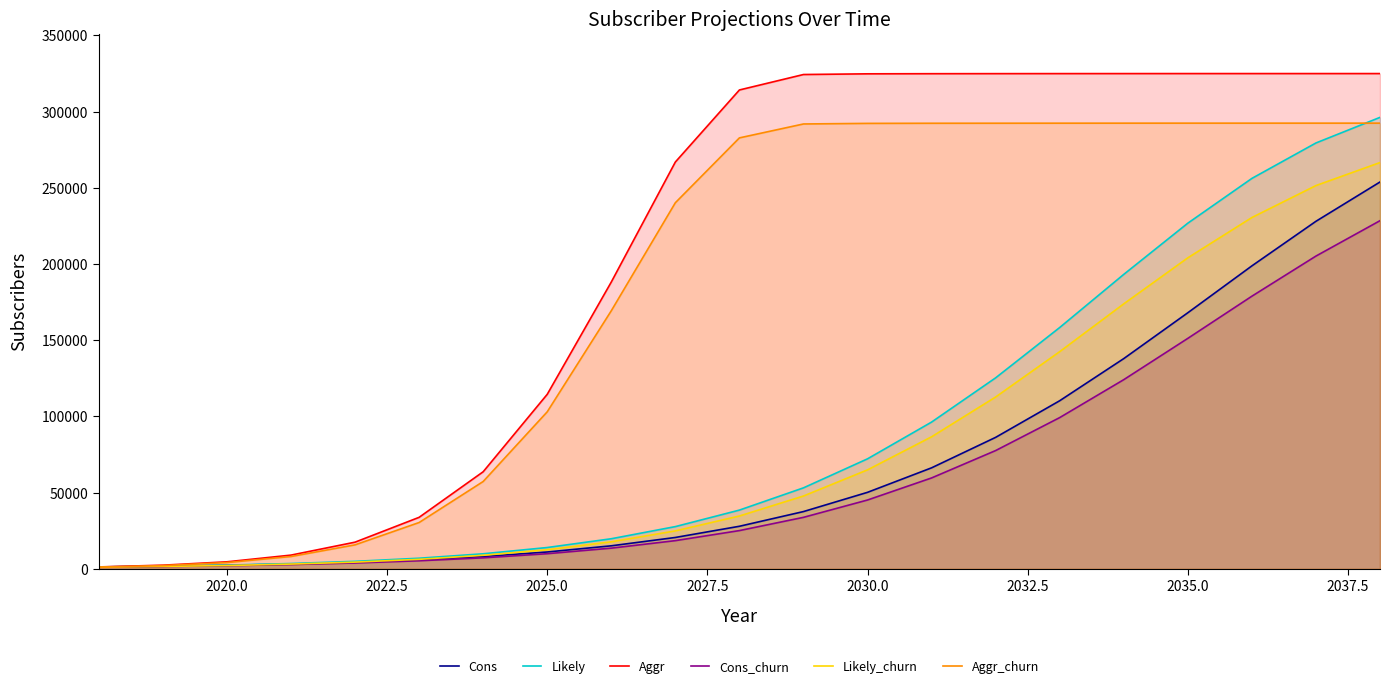

Does the chart display data point markers on the line(s)?

No